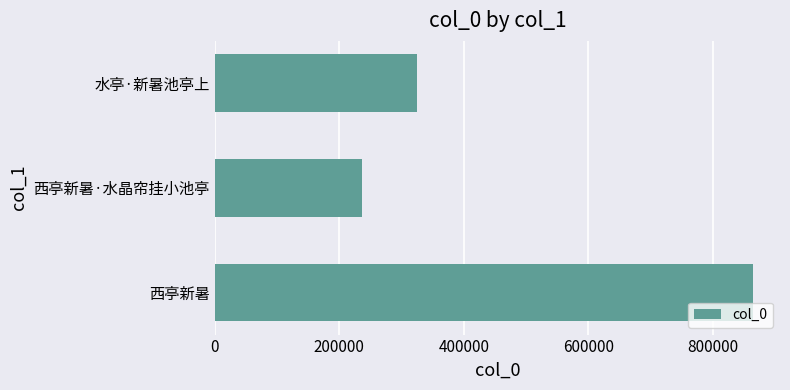

Does the chart contain stacked bars?

No